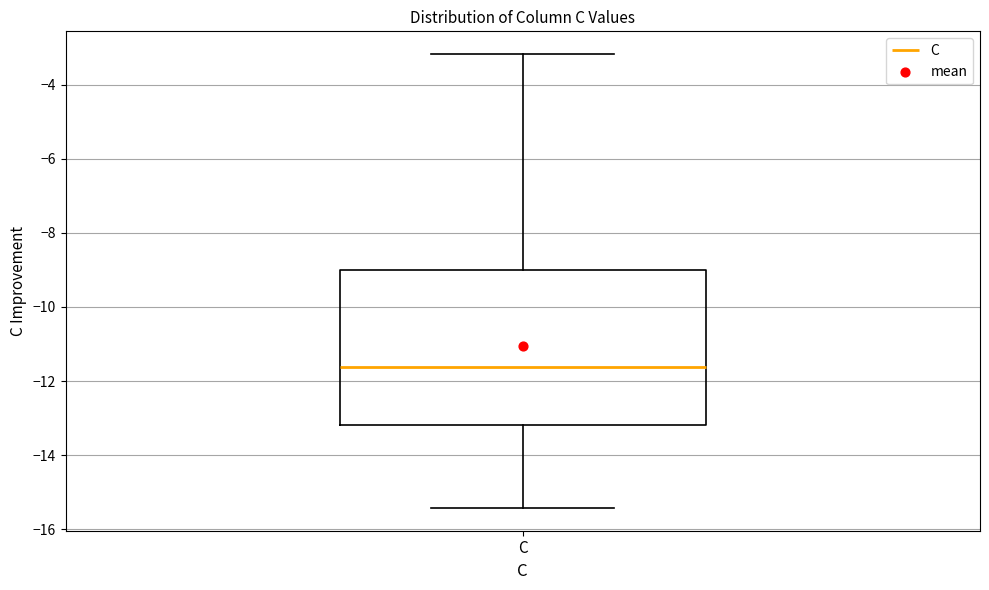

Read this box plot against the y-axis: the position of the median line, the range covered by the box, and the ends of both whiskers. The values are not printed on the chart, so give them approximately, as read against the axis.

median -11.6, box -13.2 to -9.0, whiskers -15.4 to -3.2